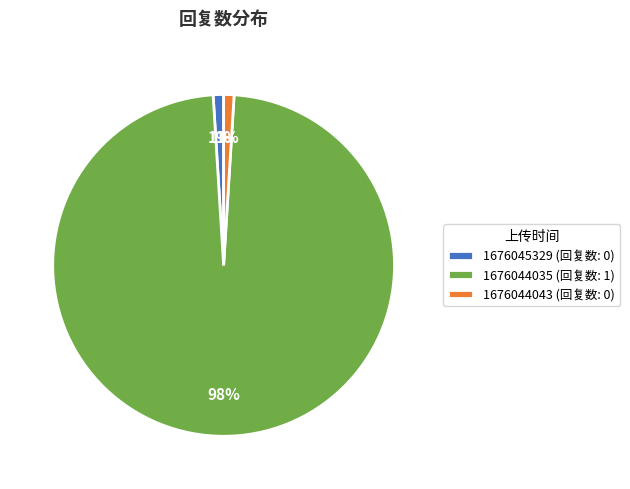

Is it true that 1676045329 (回复数: 0) is 1% of the pie?

True